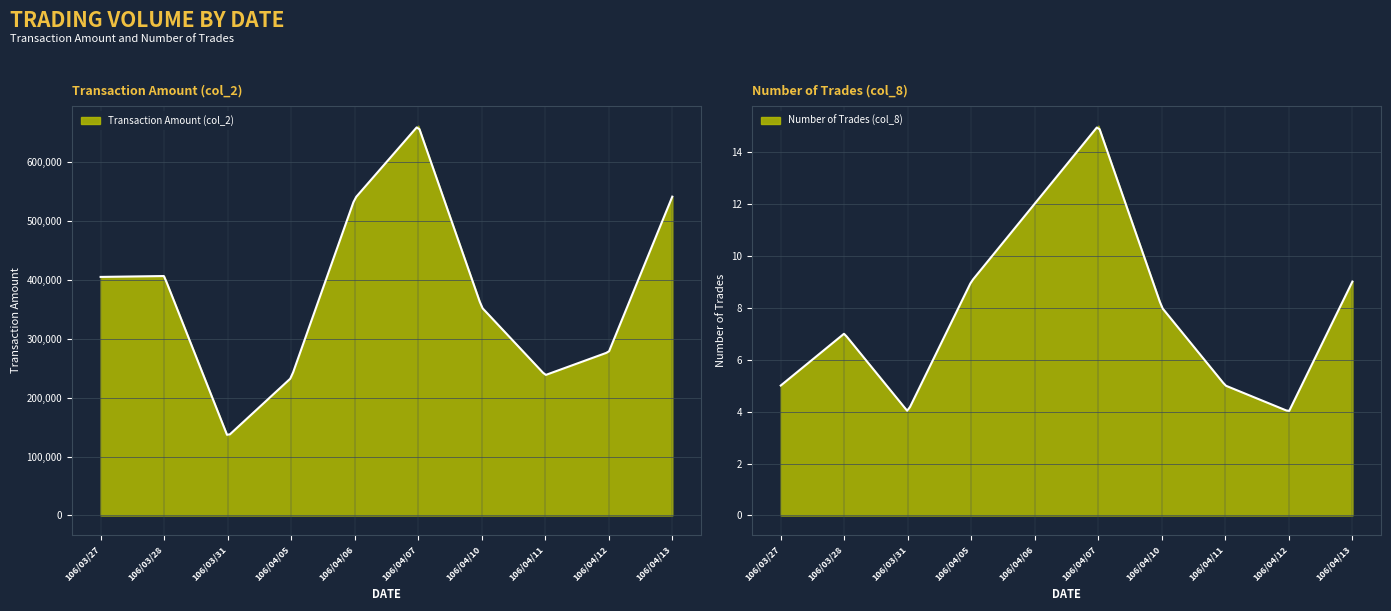

What is the difference between the maximum and minimum values in the Transaction Amount (col_2) series?

526980